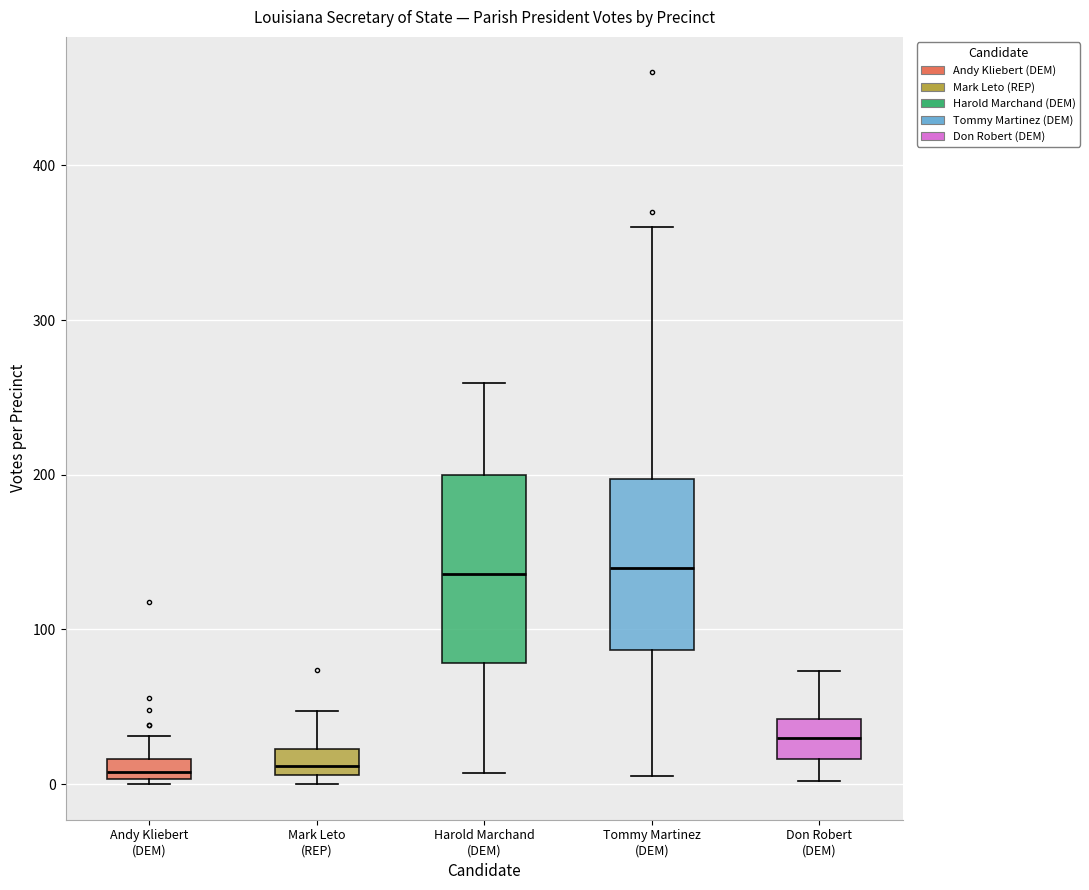

Where does the median line of the box for Tommy Martinez (DEM) sit on the y-axis? The values are not printed on the chart, so give them approximately, as read against the axis.

140